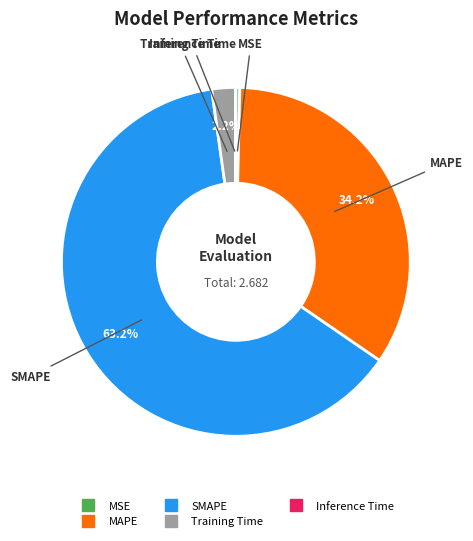

Which category accounts for the majority?

SMAPE